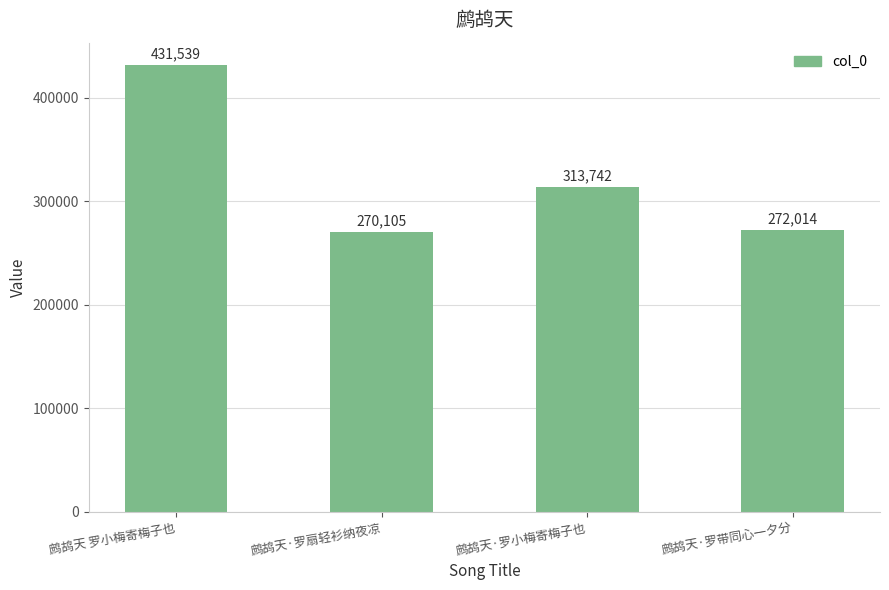

At which label does the data first exceed 313742?

鹧鸪天 罗小梅寄梅子也